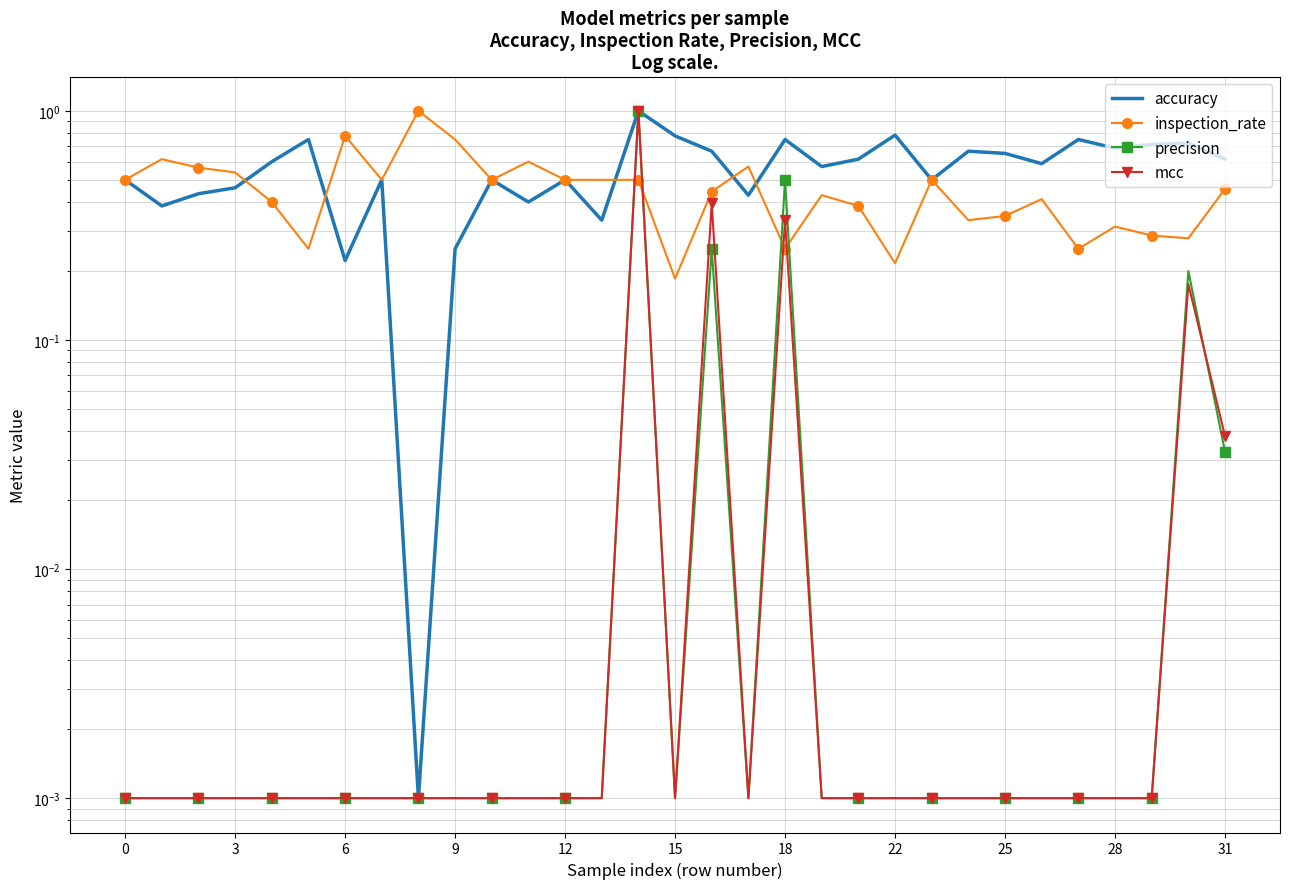

True or false: mcc and inspection_rate intersect in this chart.

True